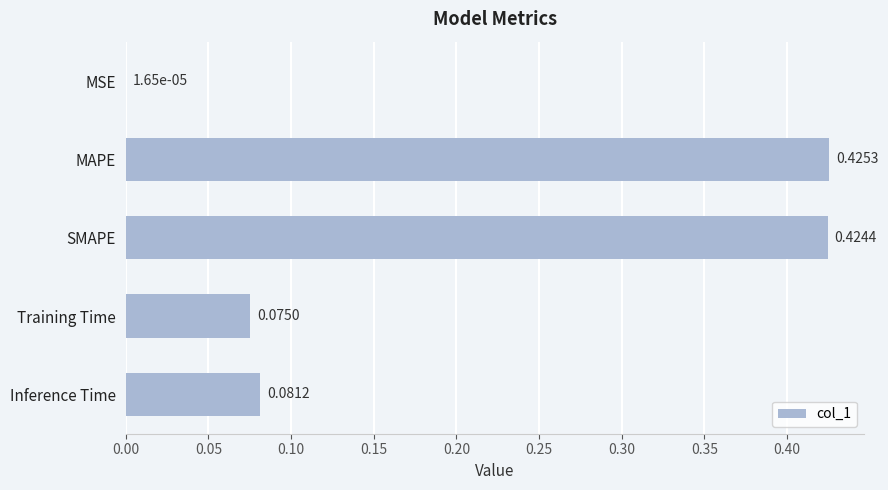

Which has a higher value, SMAPE or Training Time?

SMAPE